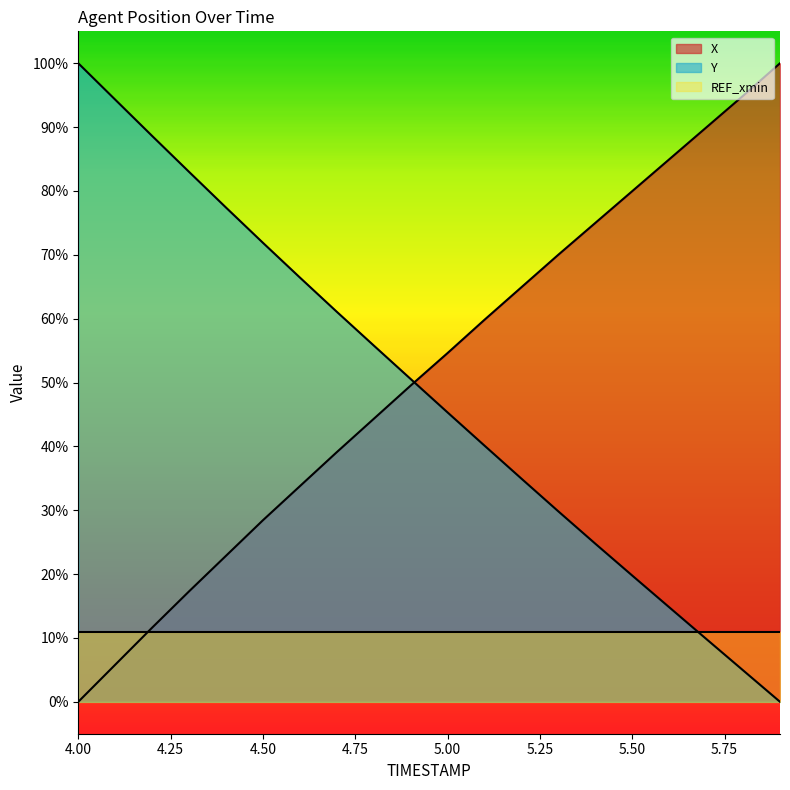

What are all the series names shown in the legend?

X, Y, REF_xmin